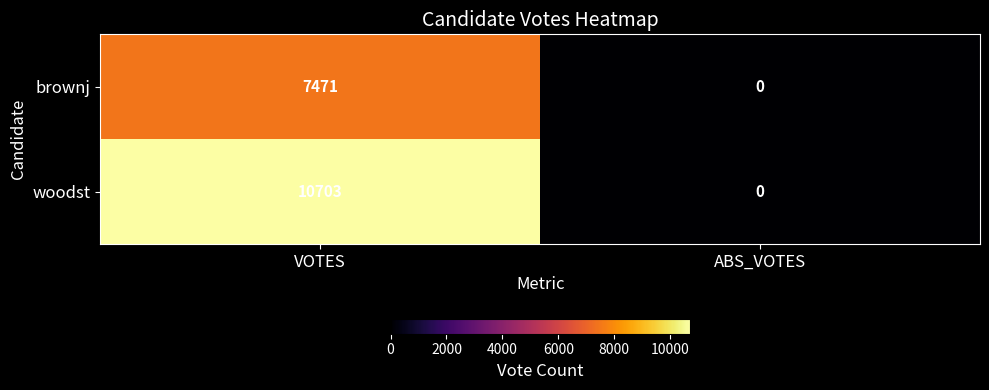

Reading left to right, transcribe all the data shown in this chart.

brownj: 7471	0
woodst: 10703	0